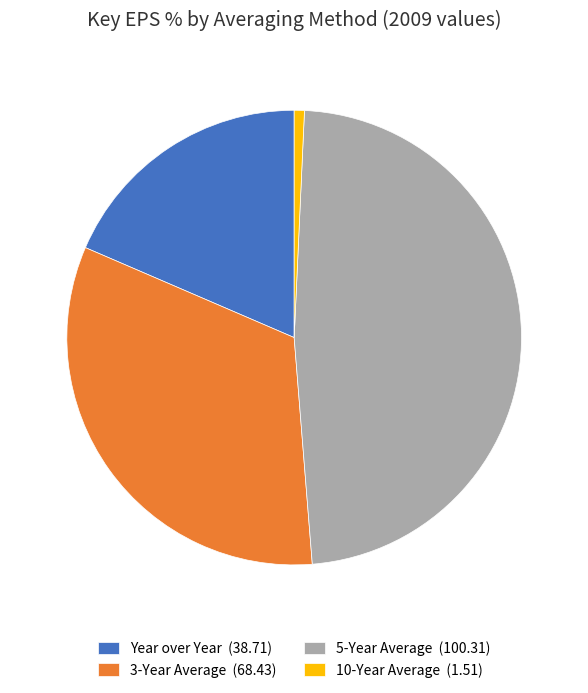

Which slice is the smallest?

10-Year Average